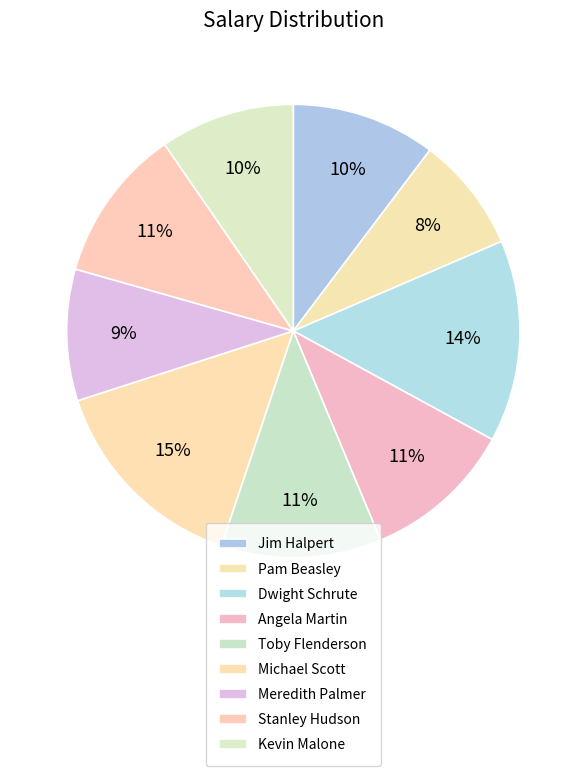

Is it true that Dwight Schrute is 14% of the pie?

True